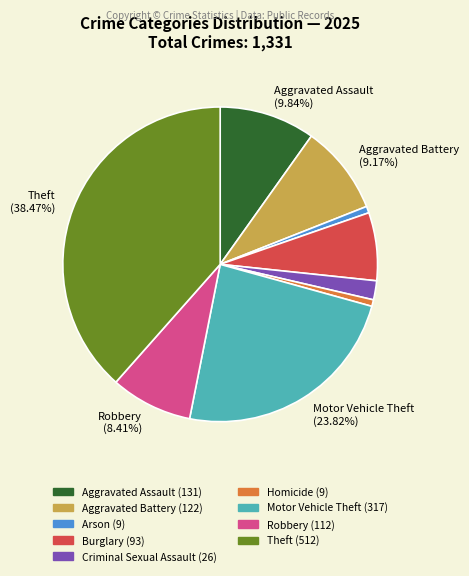

Is there a majority slice in this chart?

No